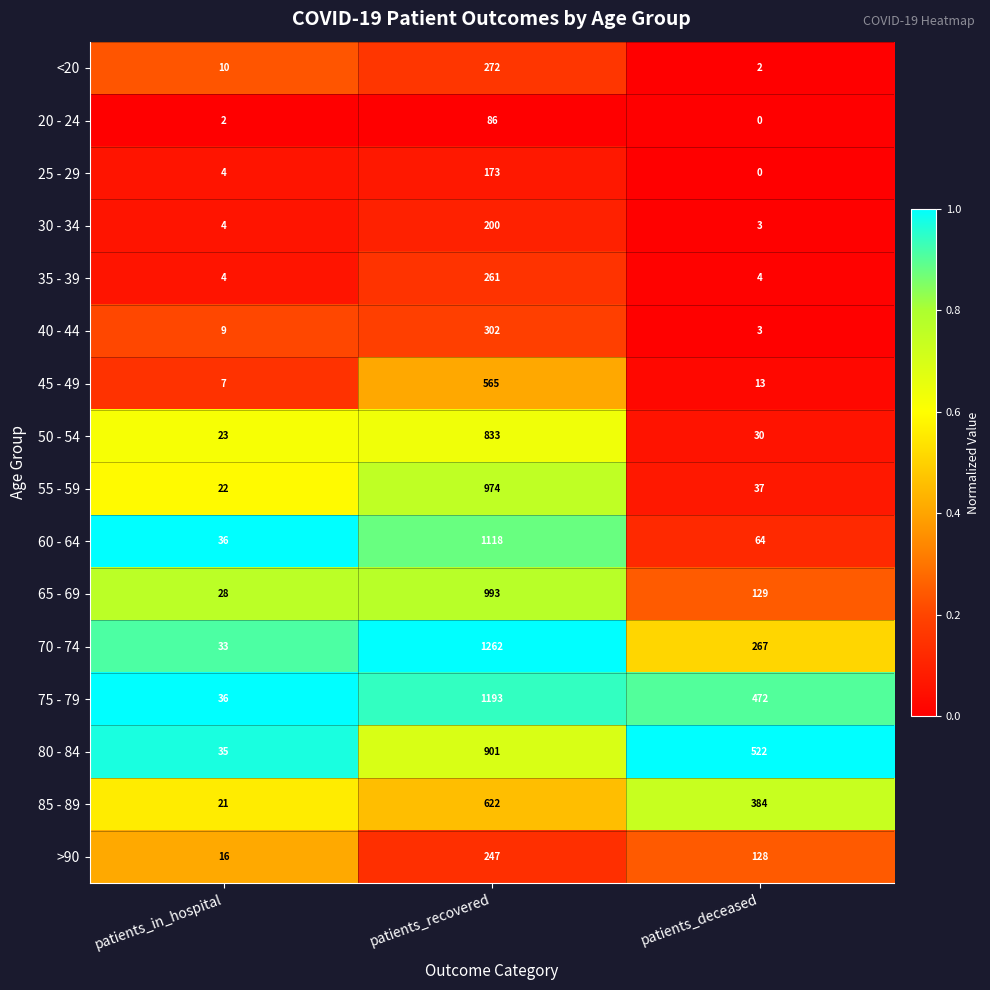

The <20 series shows 272 at patients_recovered. True or false?

True